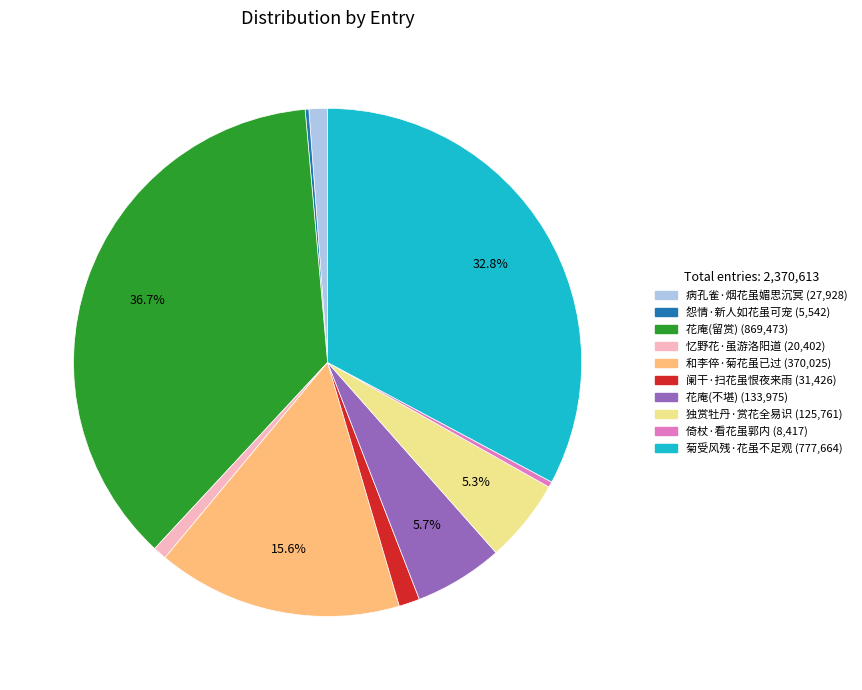

Is there any slice that represents more than half of the pie?

No